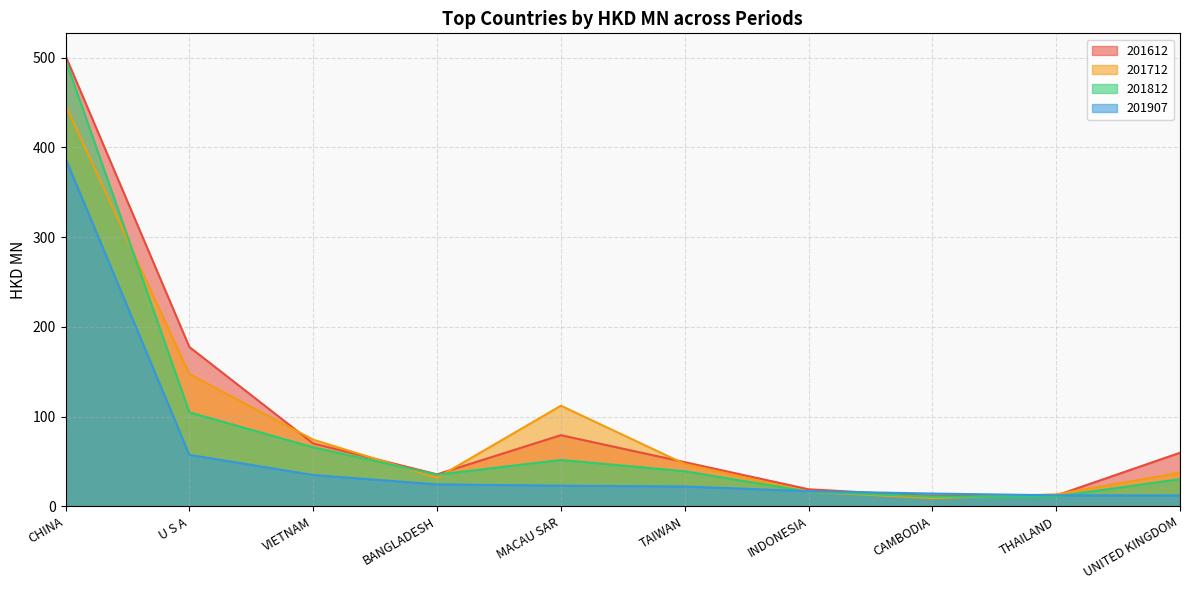

How many data points does each series have?

10